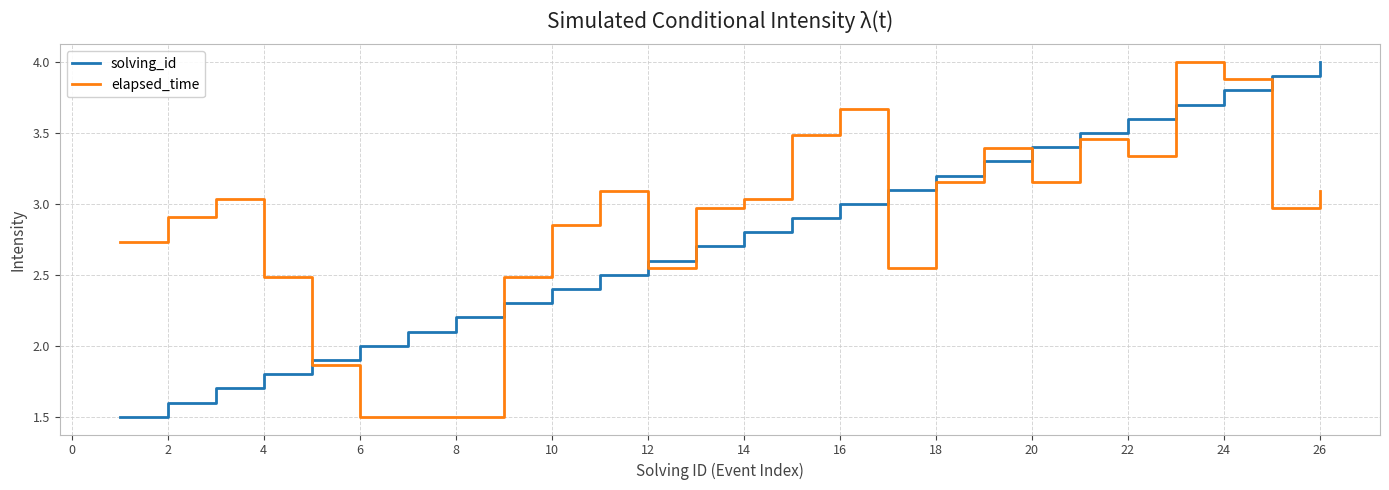

How many times do solving_id and elapsed_time cross each other?

9